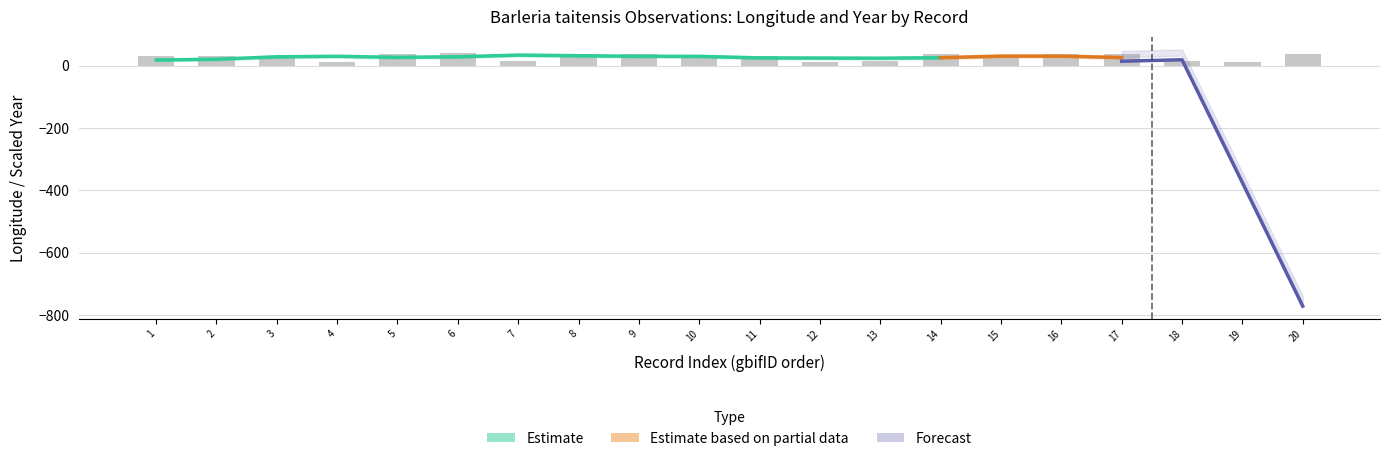

What is the value of the 16th bar from the left?

38.6